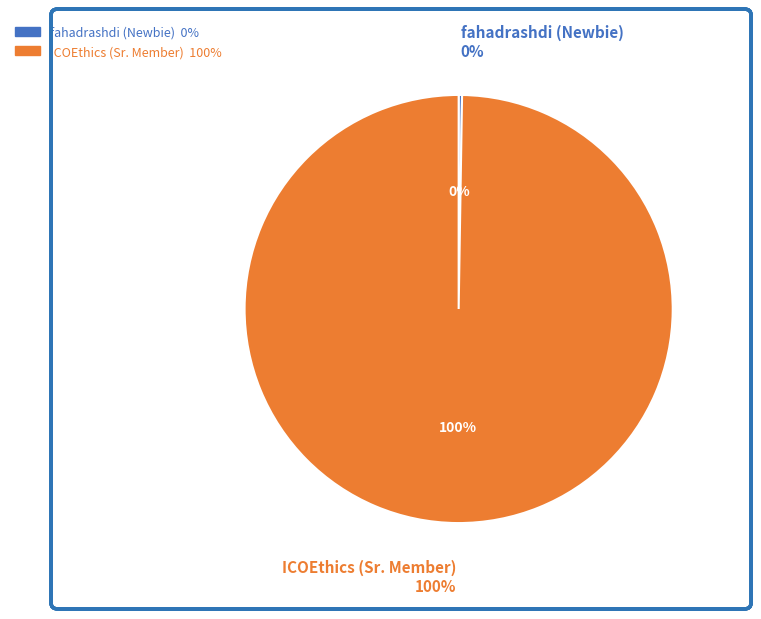

What percentage is NOT represented by fahadrashdi (Newbie)?

99.7%